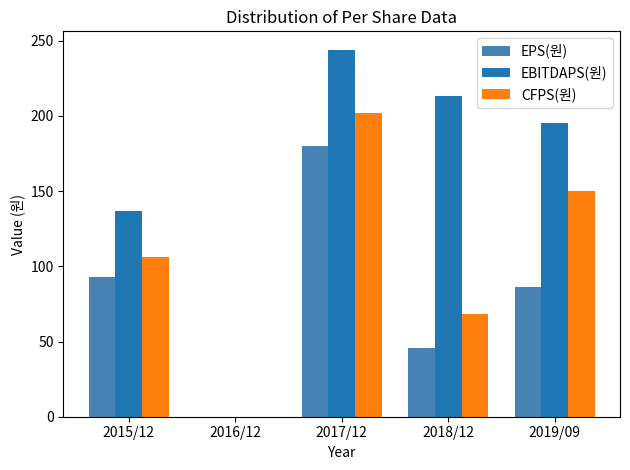

Which series has the largest total across all categories?

EBITDAPS(원)